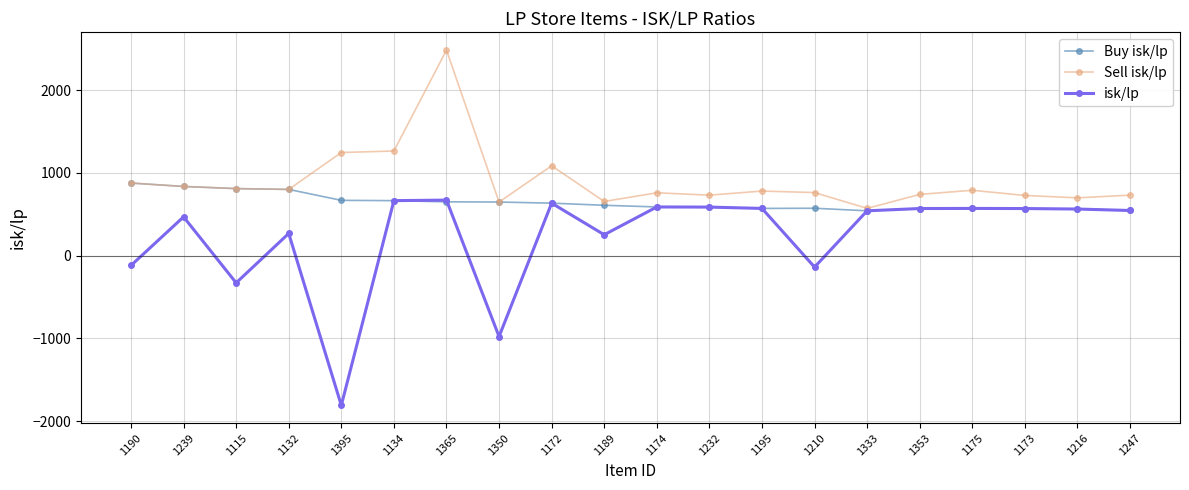

Where is Sell isk/lp nearest to the value 1528?

1134